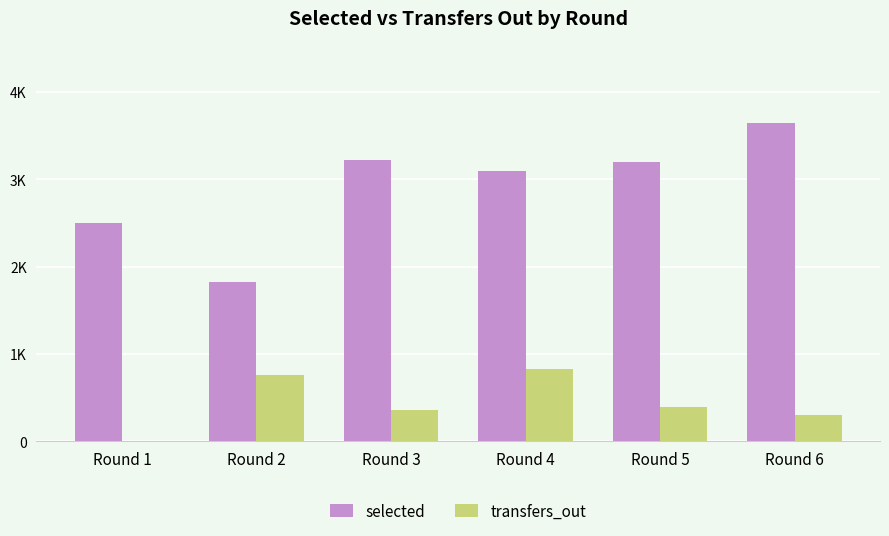

What are all the series names shown in the legend?

selected, transfers_out